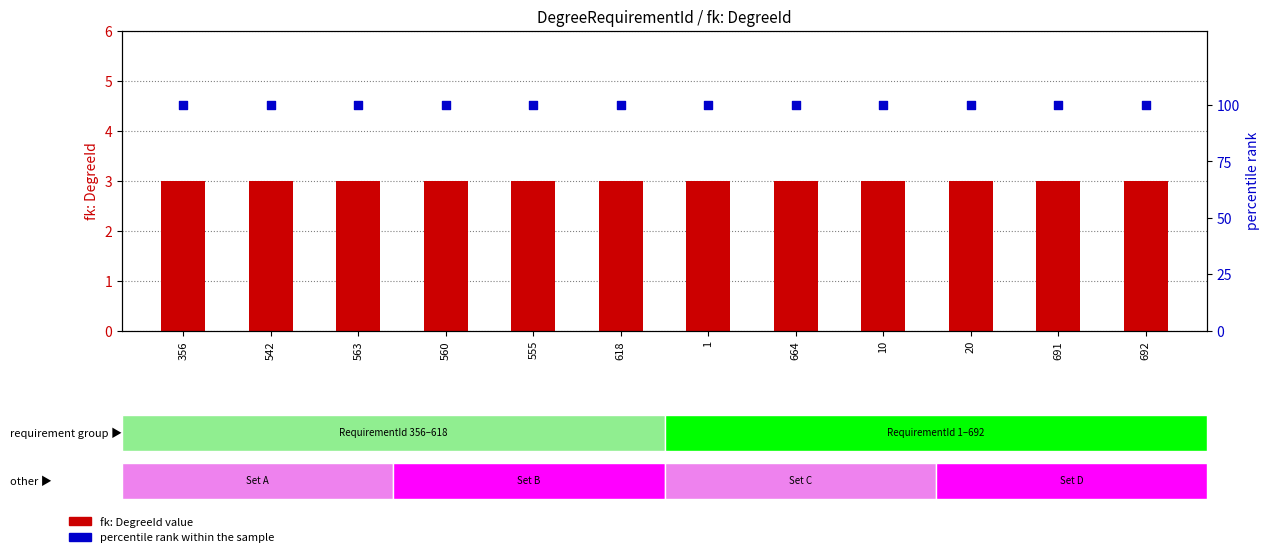

Which series reaches the maximum Y coordinate?

percentile rank within the sample